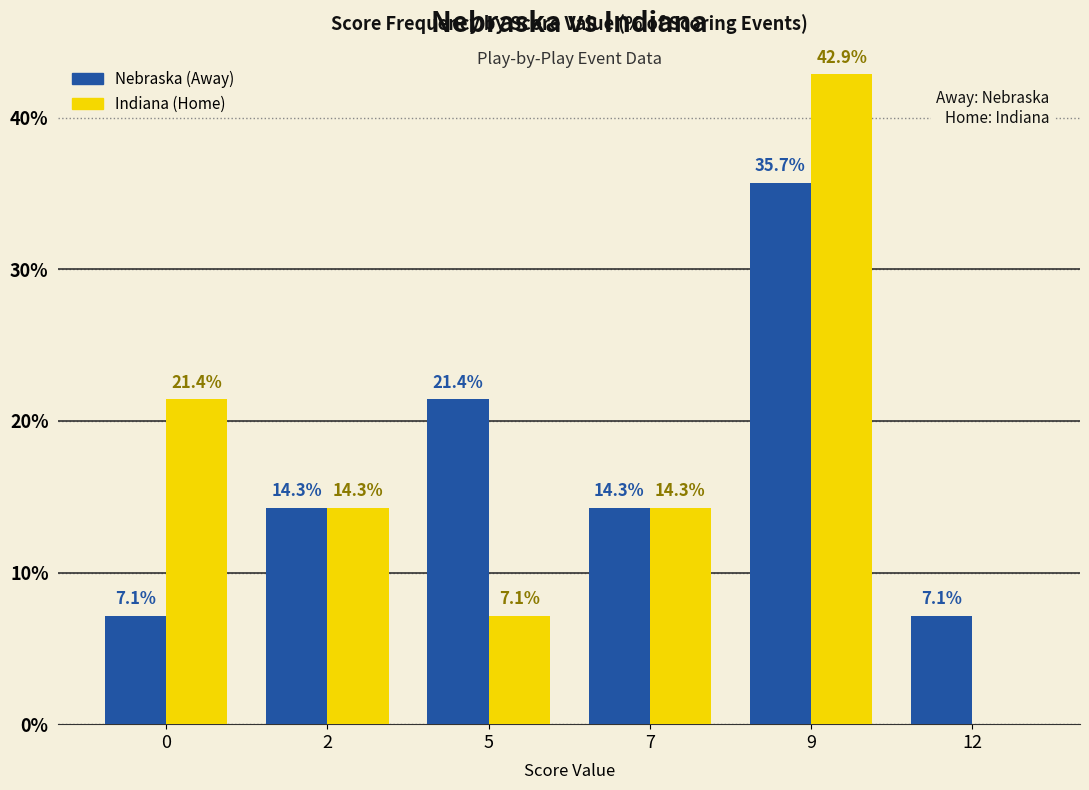

What is the sum of all Indiana (Home) values?

100.0